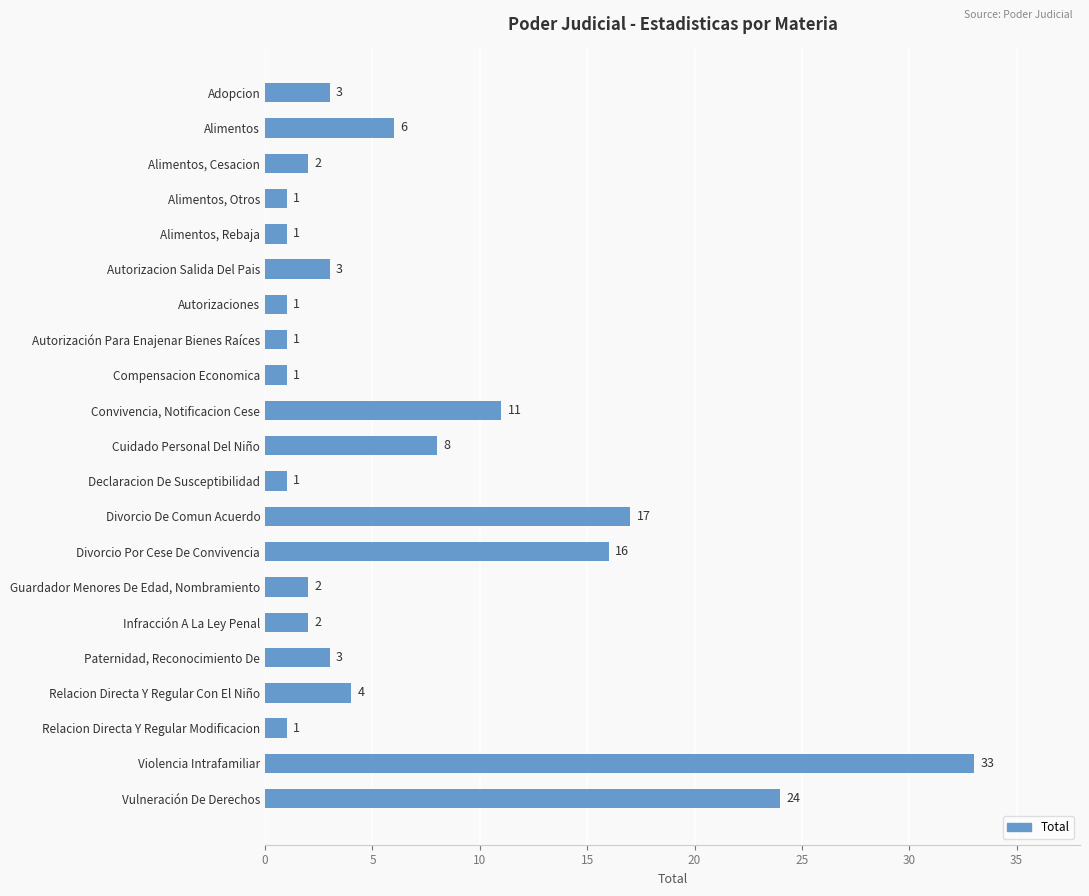

The chart shows a value of 1 at Declaracion De Susceptibilidad. True or false?

True